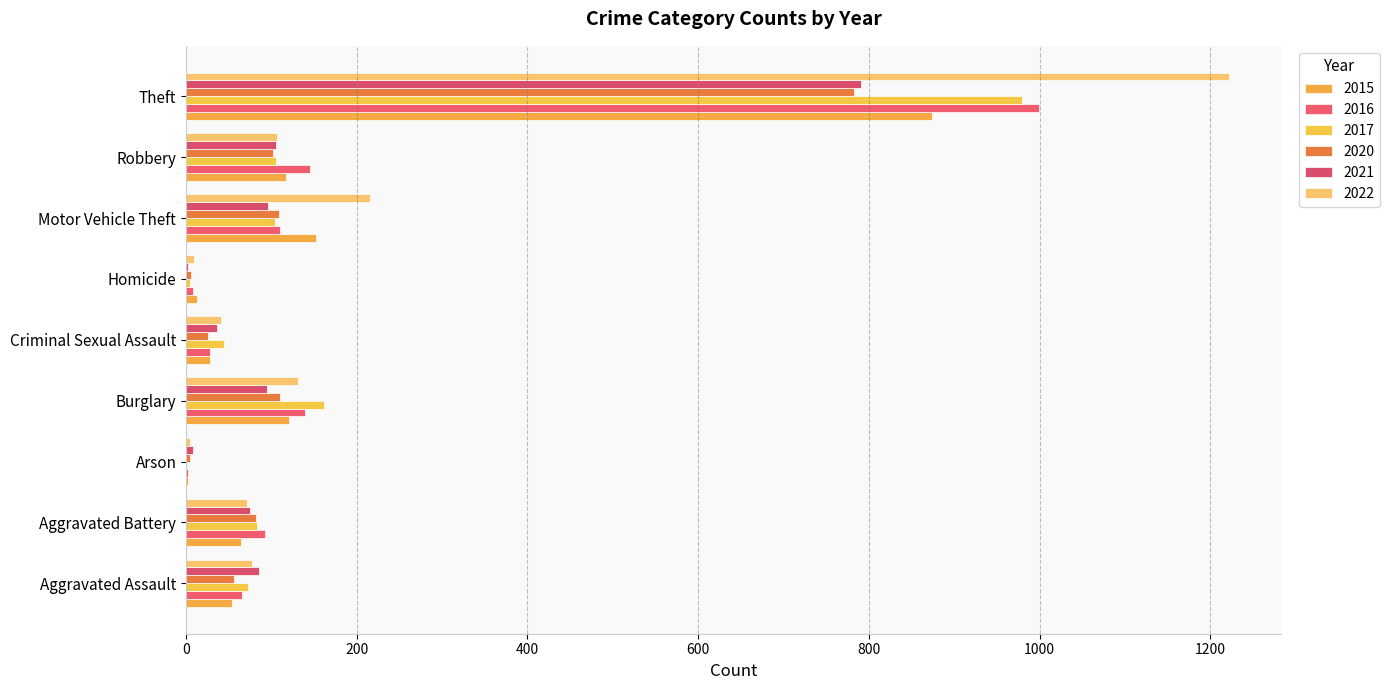

How many data points does each series have?

9